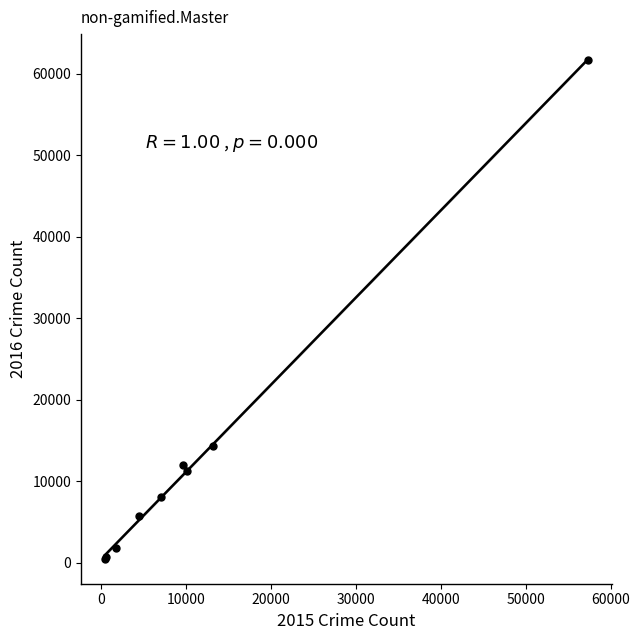

What Y value in the scatter plot is closest to 31067?

14289